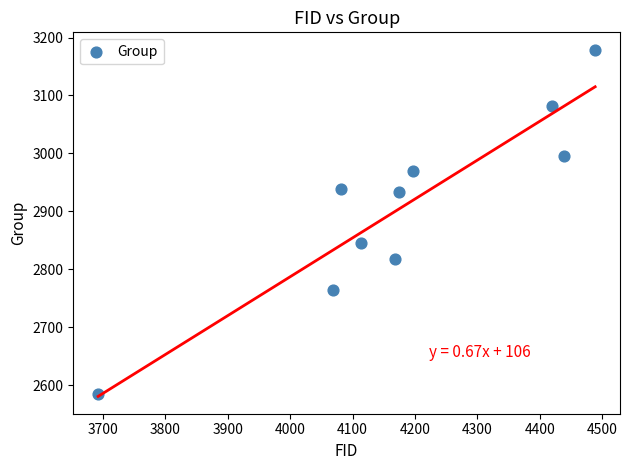

What Y value in the scatter plot is closest to 2881?

2845